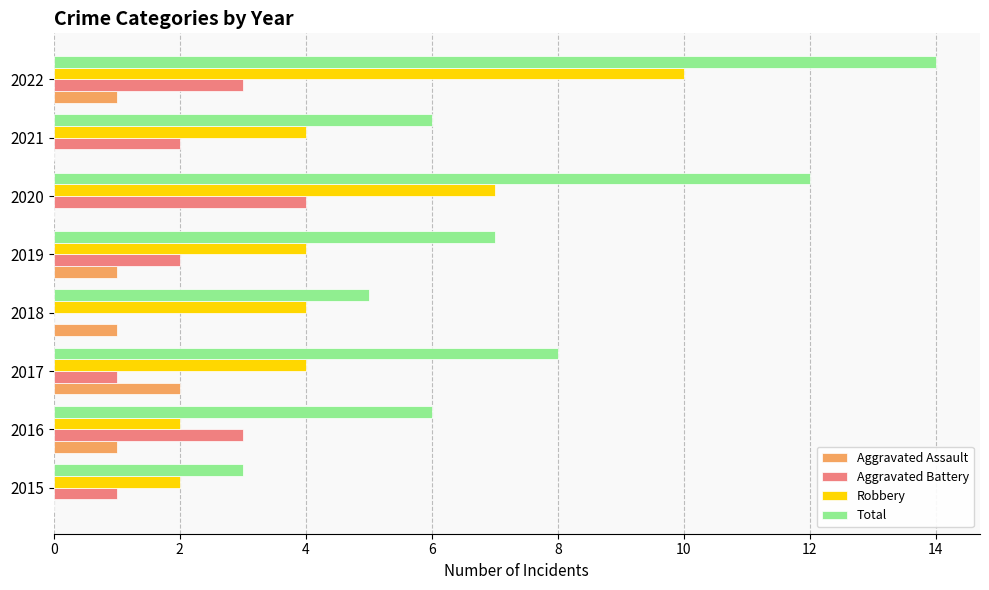

At which label does Aggravated Battery reach its peak?

2020